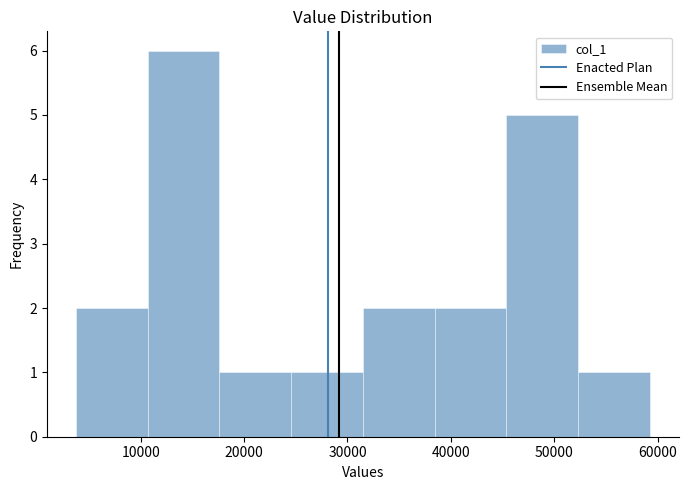

Over which range of the x-axis is the bar tallest?

11000 to 18000